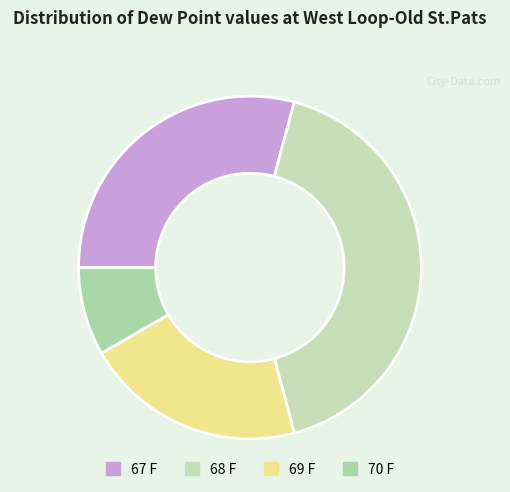

Does 69 F represent more than half of the total?

No